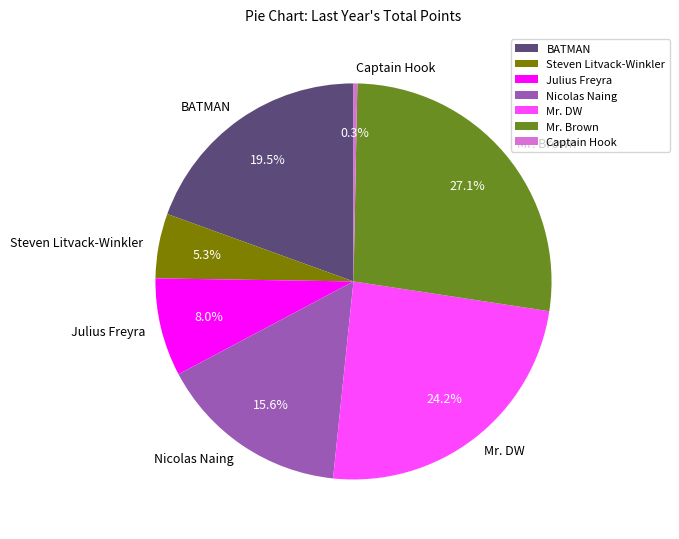

How much of the chart is everything except Captain Hook?

99.7%